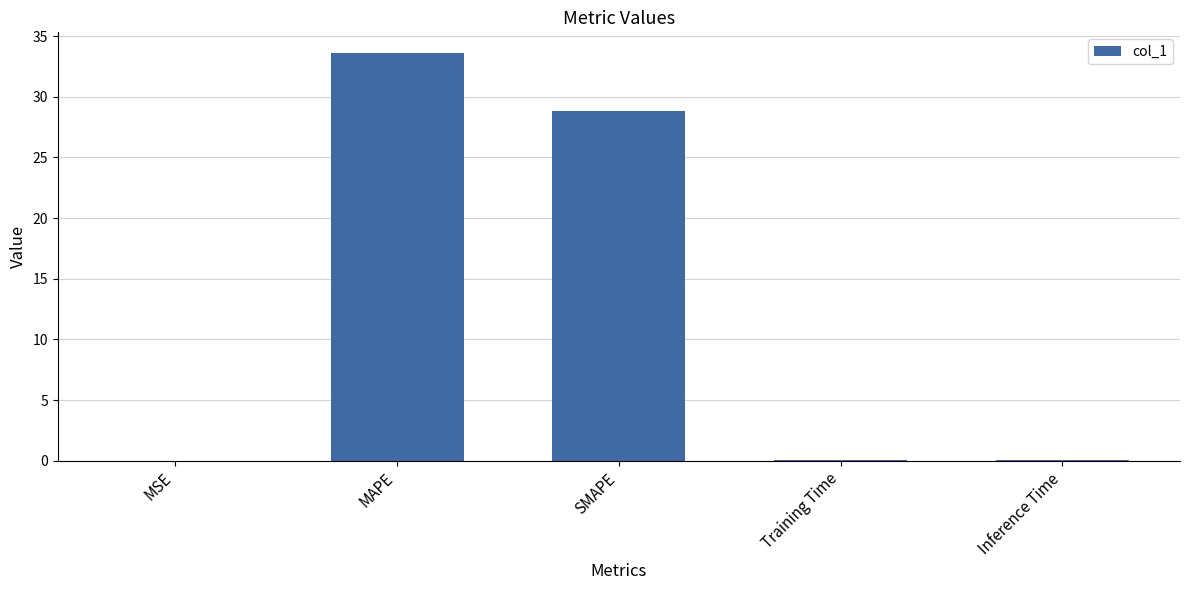

What is the change in value from SMAPE to Training Time?

-28.7